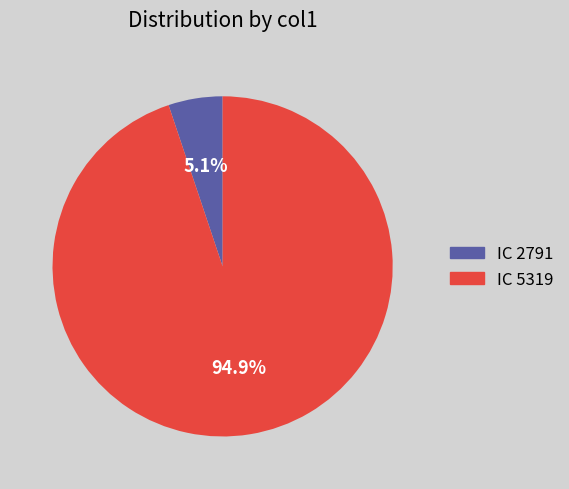

To the nearest percent, what is the difference between the largest and smallest slice percentages?

90%